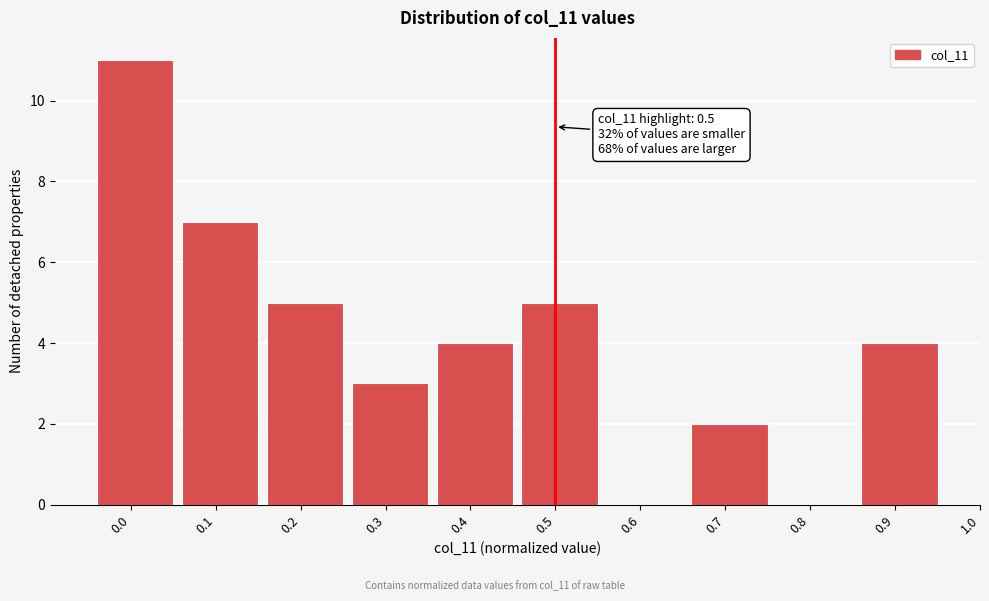

Reading left to right, list all the values displayed in this chart.

0.0=11	0.1=7	0.2=5	0.3=3	0.4=4	0.5=5	0.6=0	0.7=2	0.8=0	0.9=4